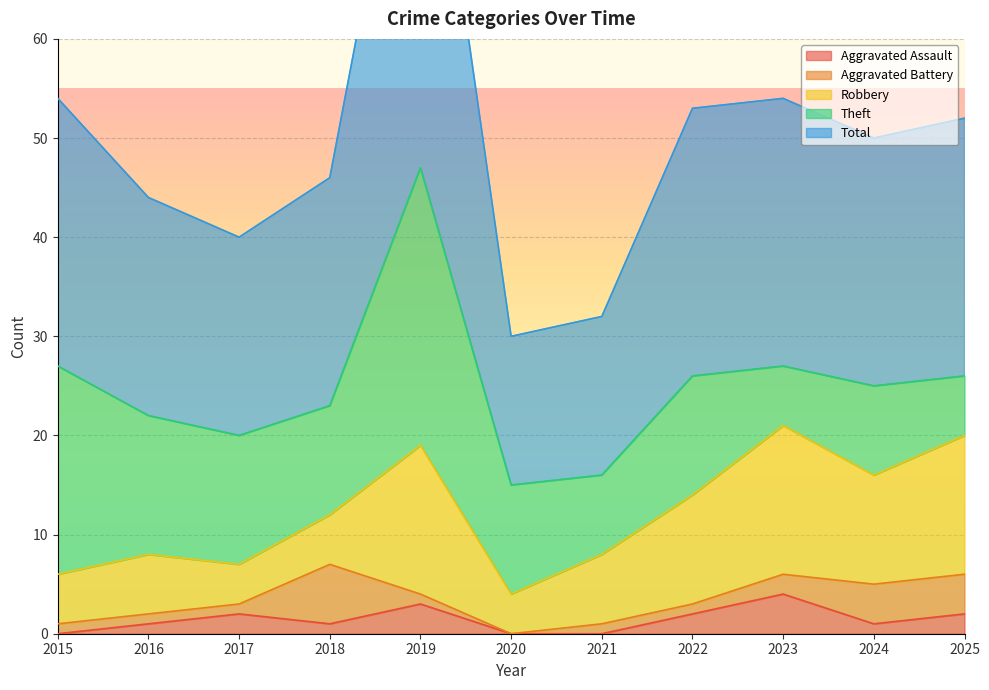

Which has a higher value, 2022 or 2018?

2022